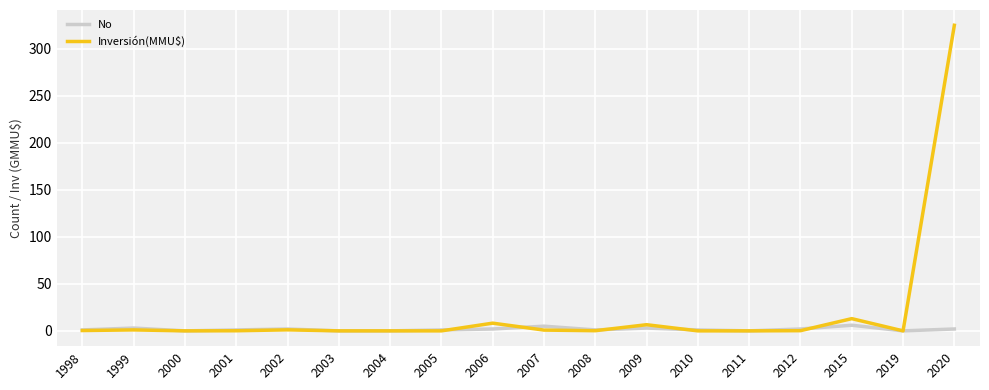

List the series in order of their peak value, lowest first.

No, Inversión(MMU$)